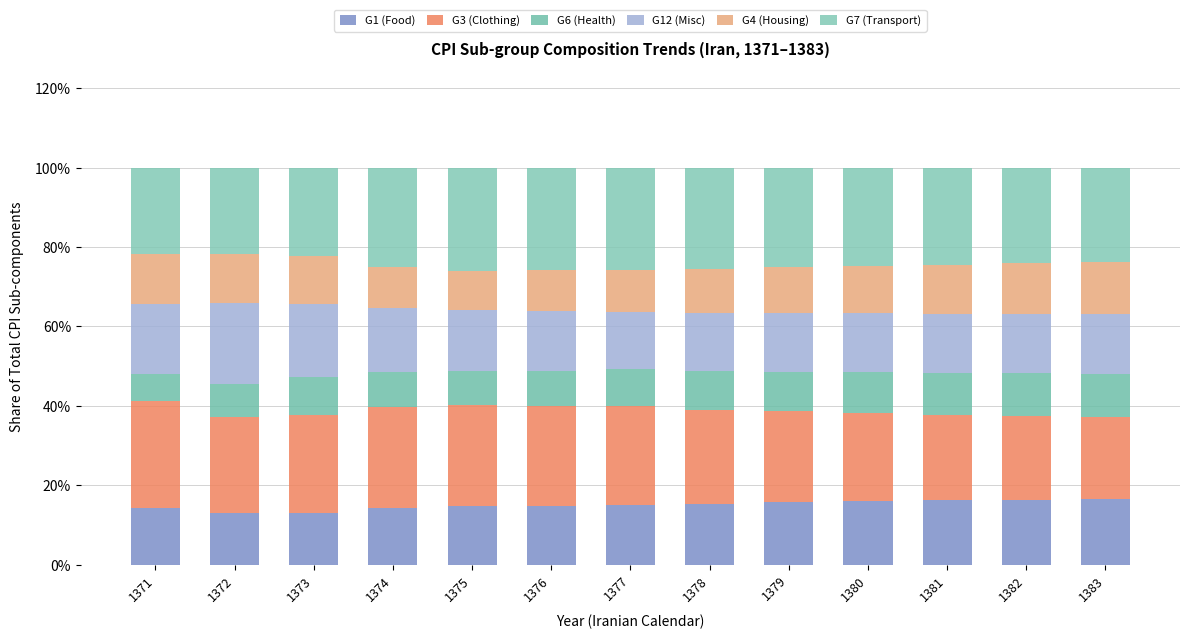

The value of G4 (Housing) at 1373 is 0.2. True or false?

False